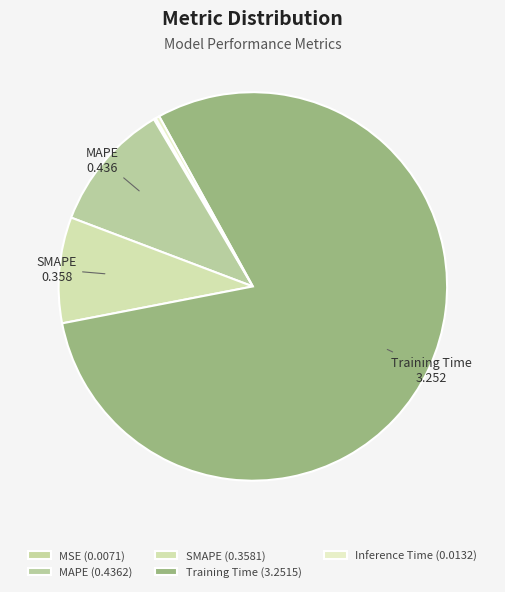

Count the number of slices in the pie.

5